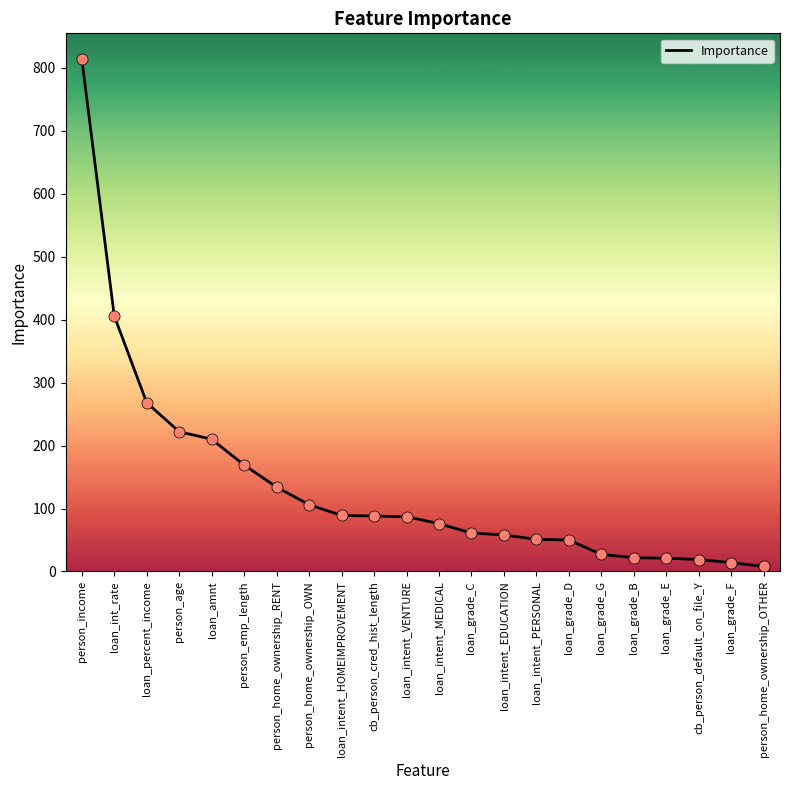

What is the change in value from loan_grade_G to loan_grade_B?

-5